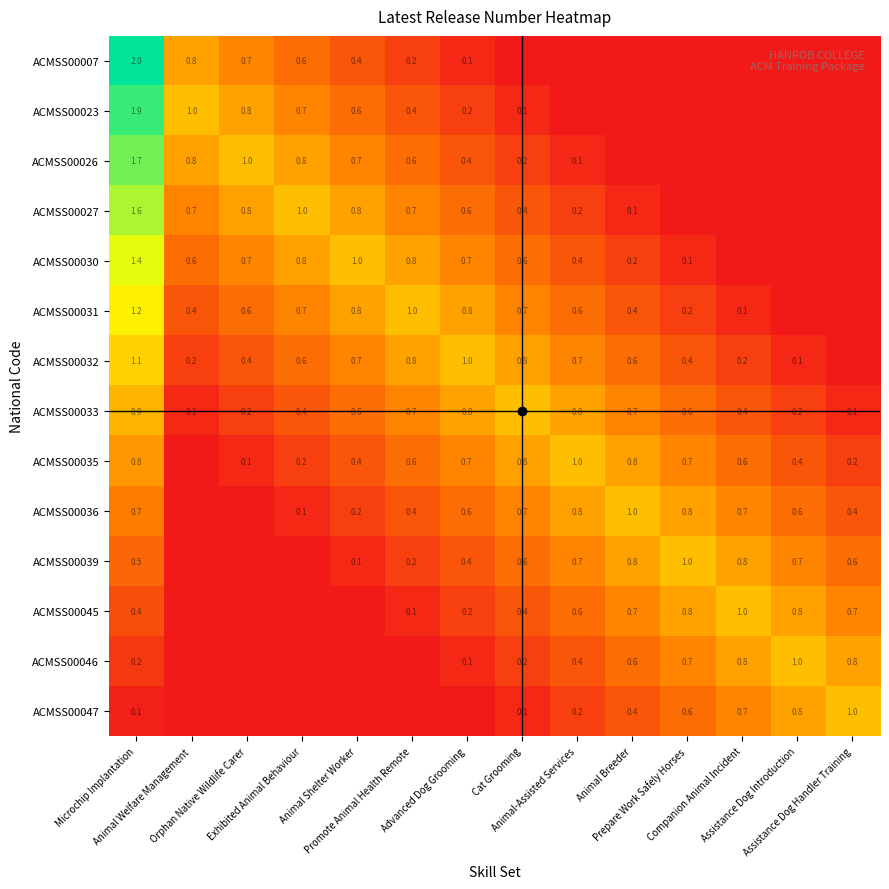

Which has a higher value, Exhibited Animal Behaviour or Cat Grooming?

Exhibited Animal Behaviour